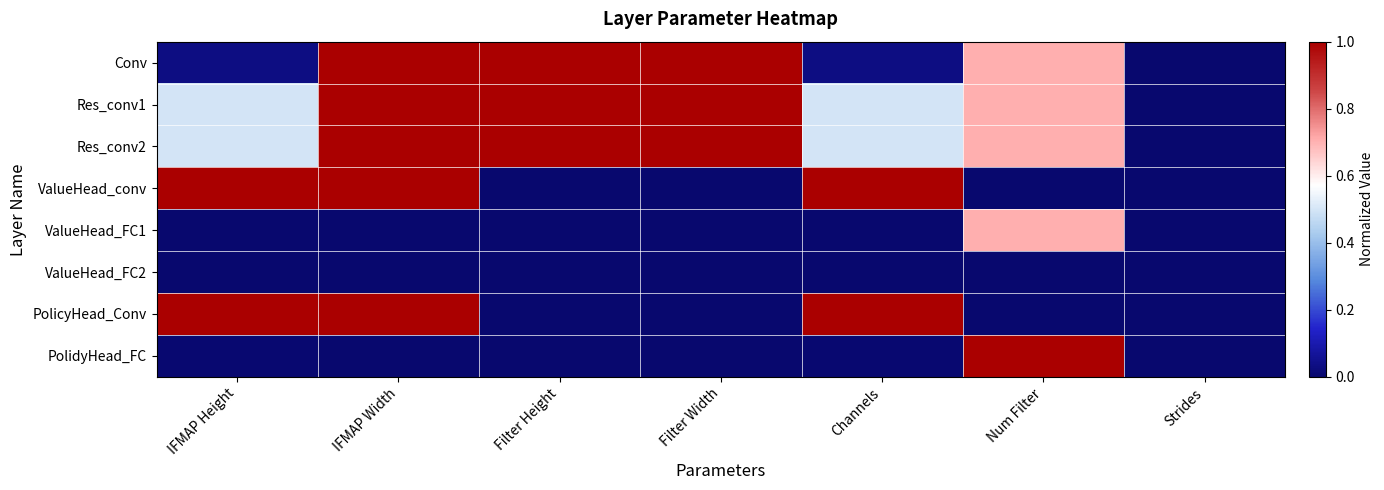

Which label corresponds to the largest value in the chart?

IFMAP Width